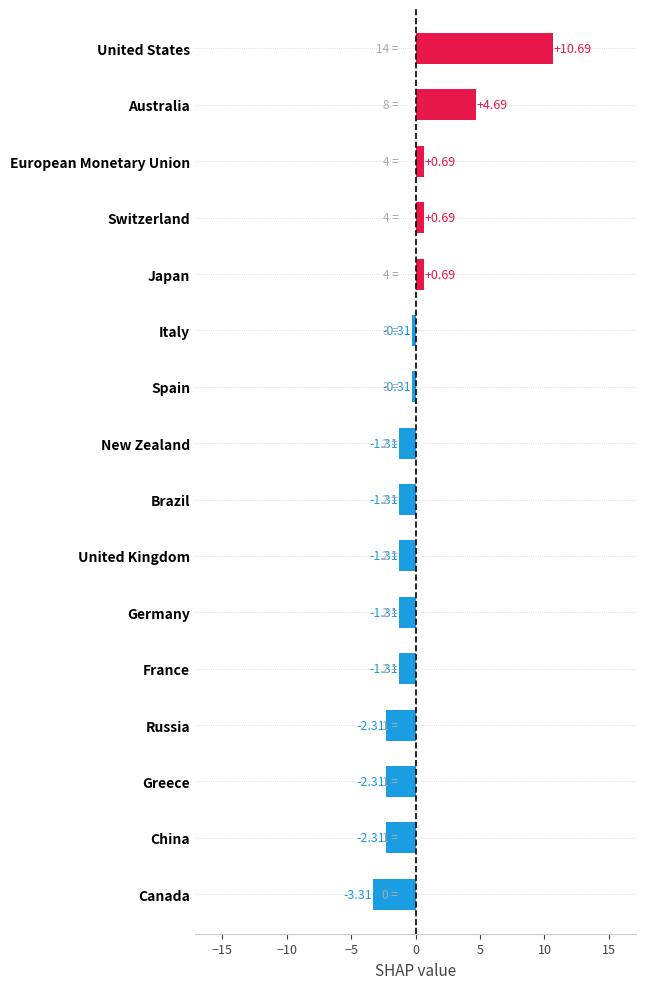

What is the difference between the second highest and second lowest values?

7.0